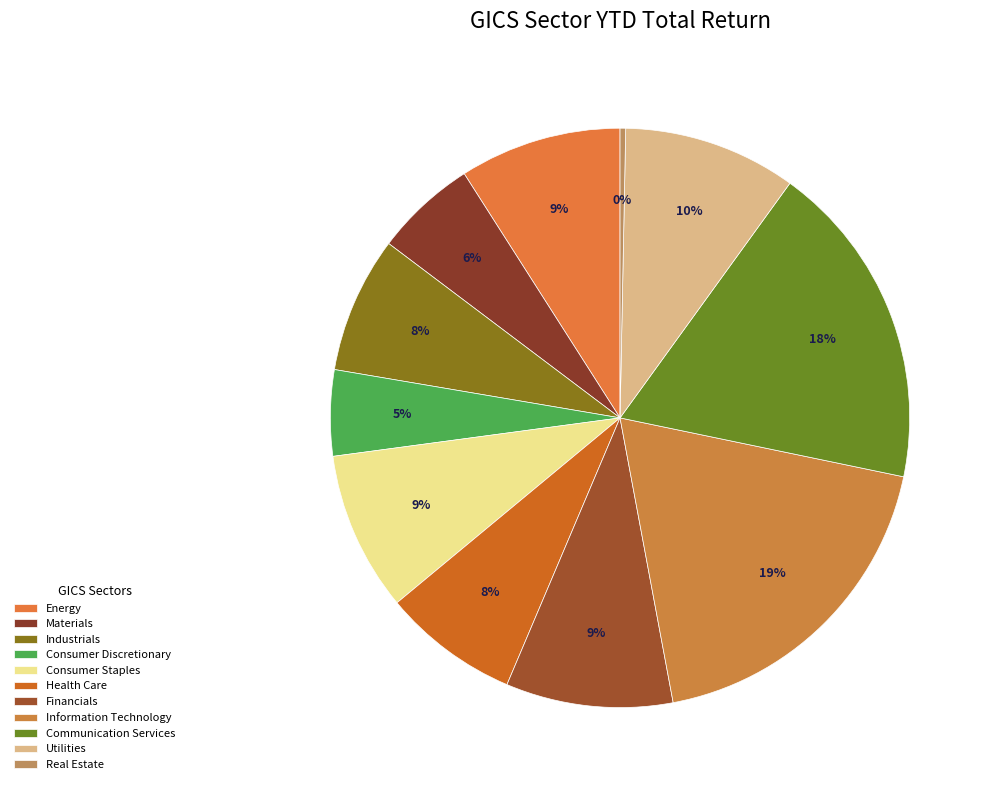

Count the number of slices in the pie.

11